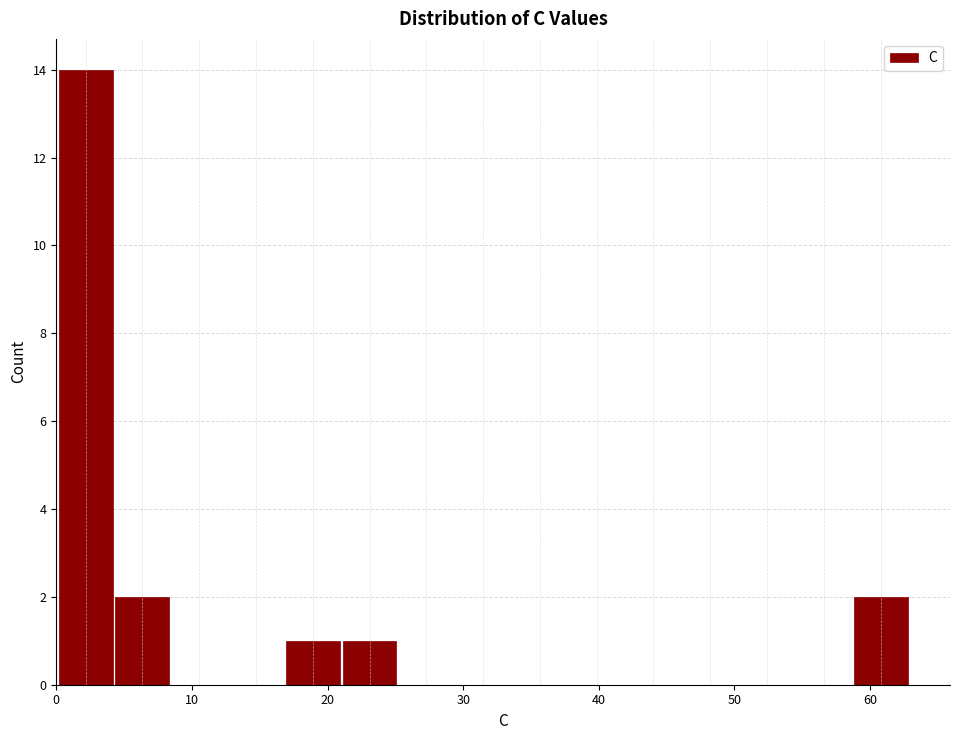

Over which range of the x-axis is the bar tallest?

0 to 4